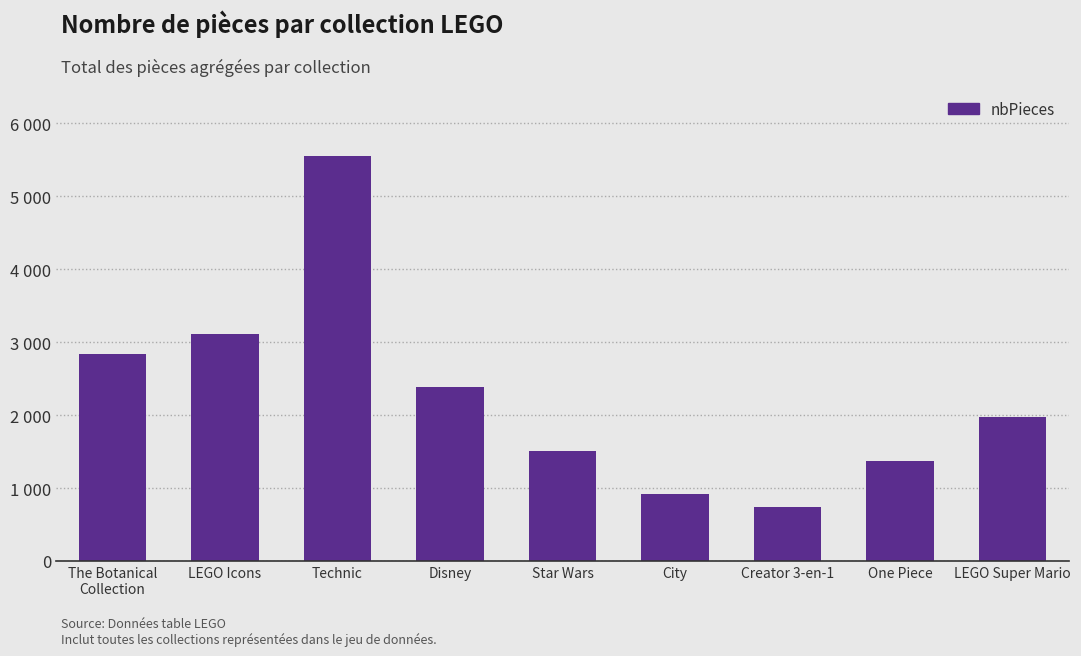

Are the bars horizontal?

No